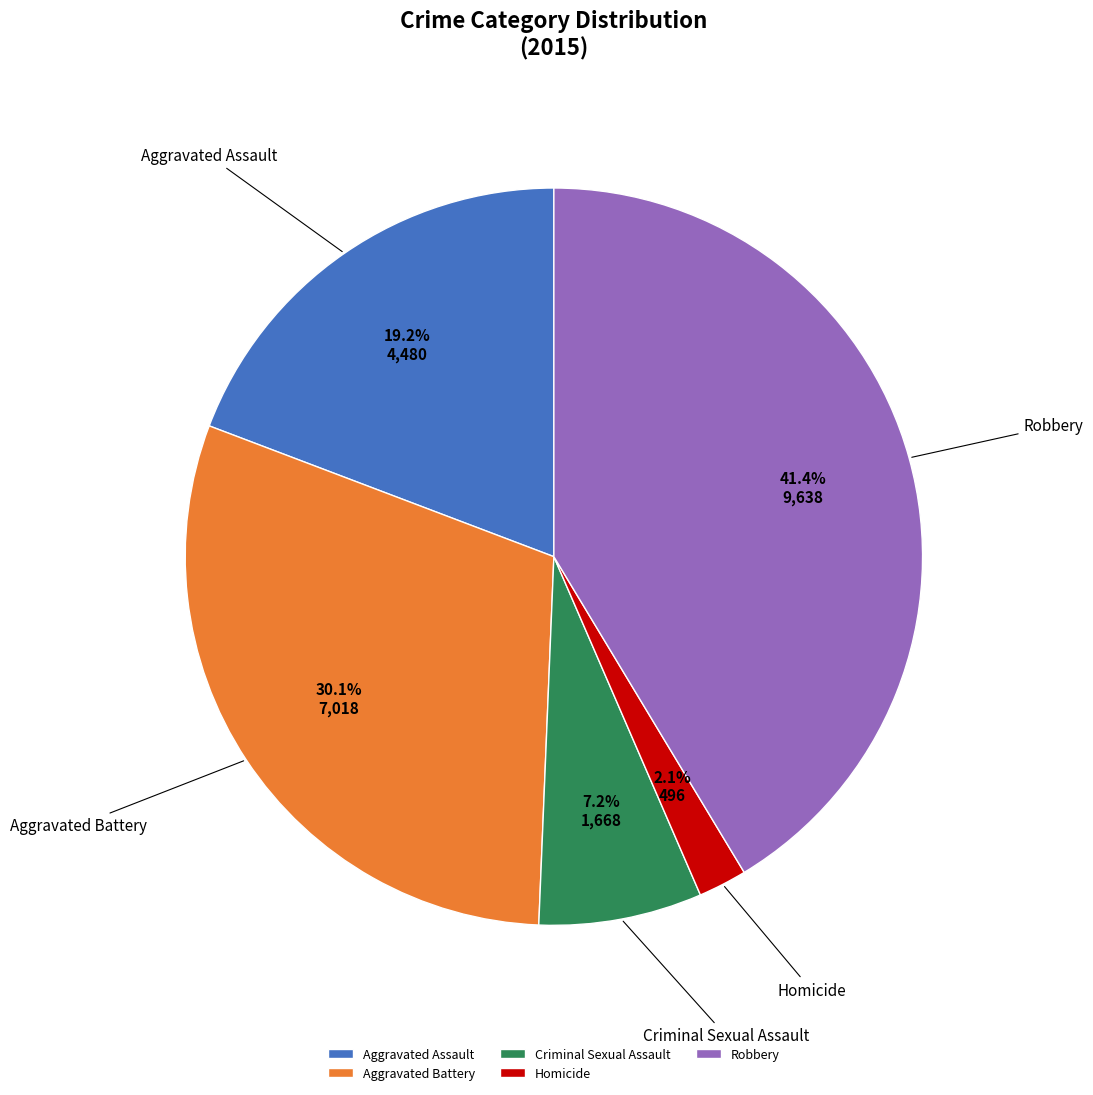

Is Aggravated Assault the majority of the pie?

No